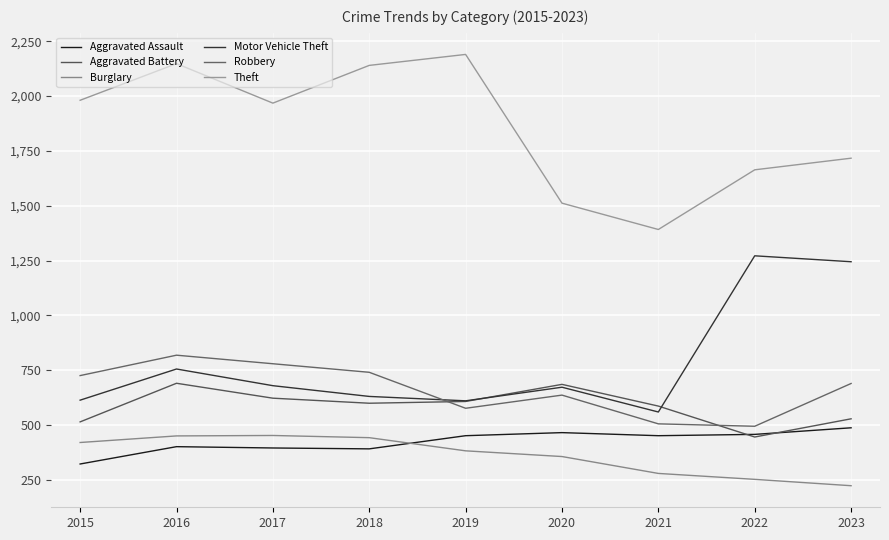

Which has a higher value, 2017 or 2022?

2022